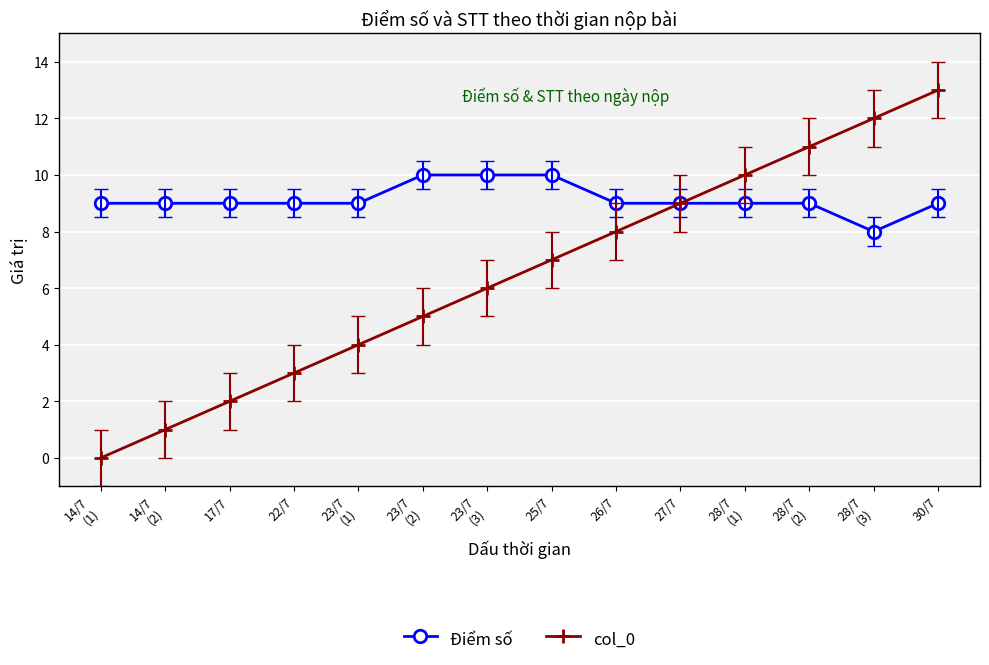

What are all the series names shown in the legend?

Điểm số, col_0